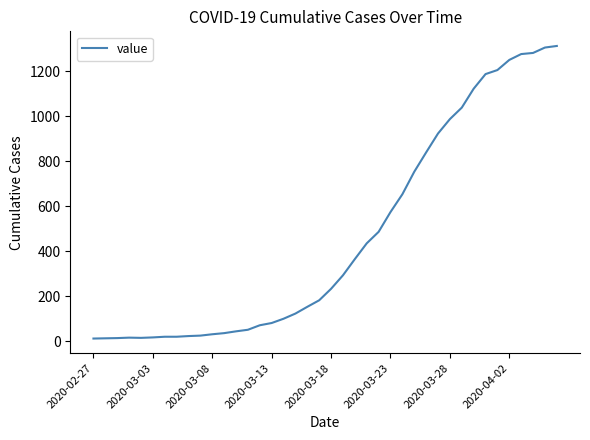

What is the maximum value shown in the chart?

1313